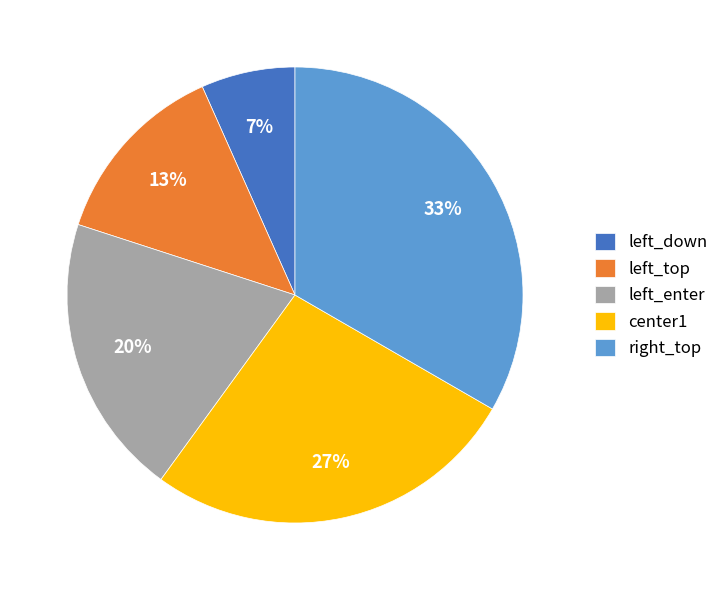

To the nearest percent, what is the average slice percentage?

20%